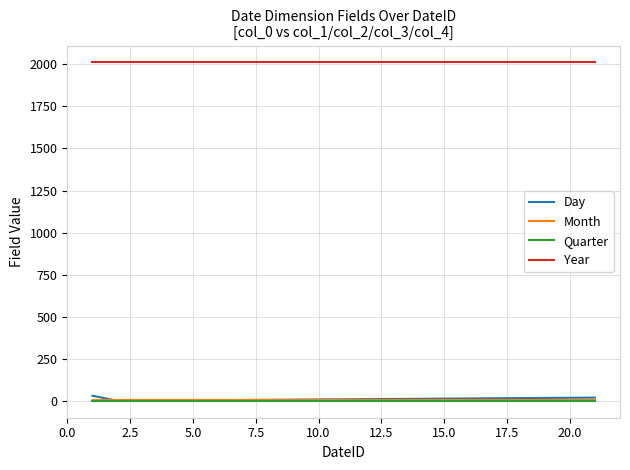

True or false: Month and Year cross at least once.

False